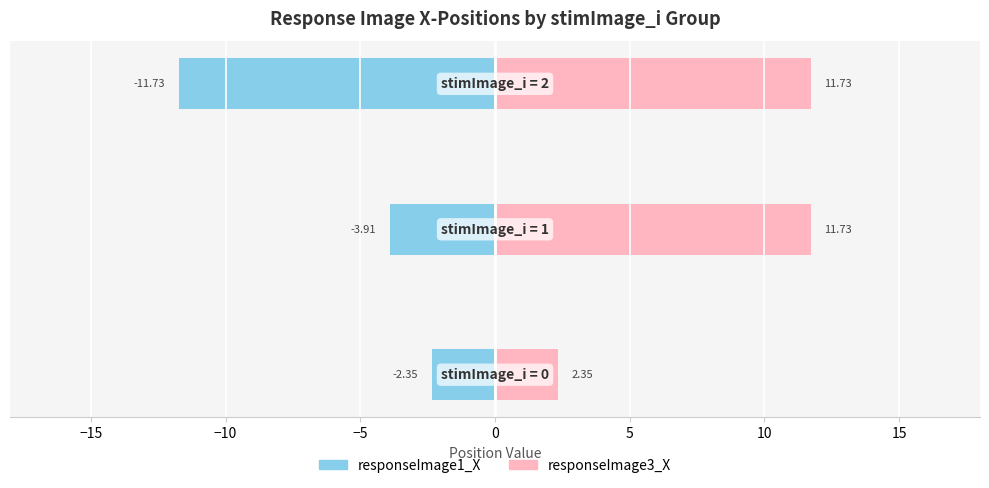

Reading left to right, extract all data points from this chart.

responseImage1_X (Male): −20=-2.4	−15=-3.9	−10=-11.7
responseImage3_X (Female): −20=2.4	−15=11.7	−10=11.7